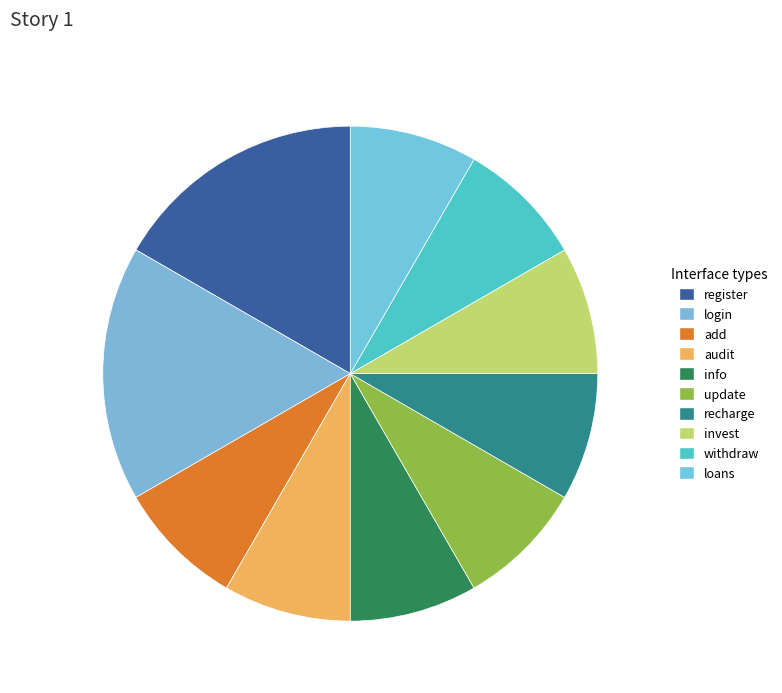

How many segments does this pie chart have?

10